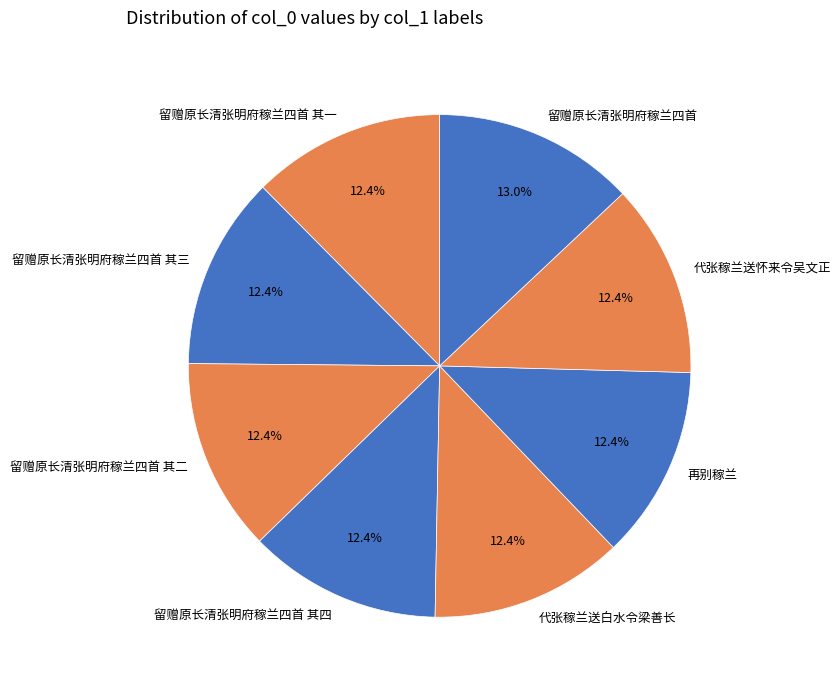

Approximately how many times larger is the value at 留赠原长清张明府稼兰四首 其三 compared to 留赠原长清张明府稼兰四首 其二?

1.0